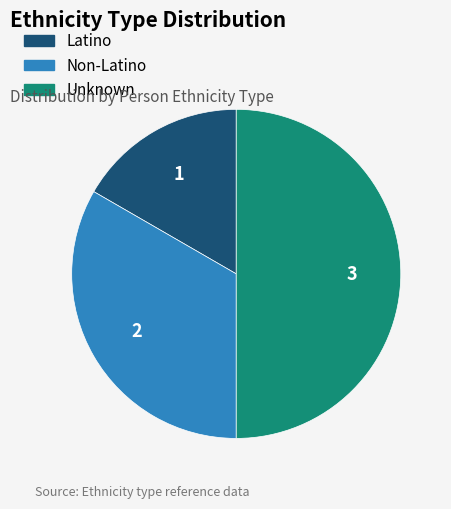

Is Latino the majority of the pie?

No